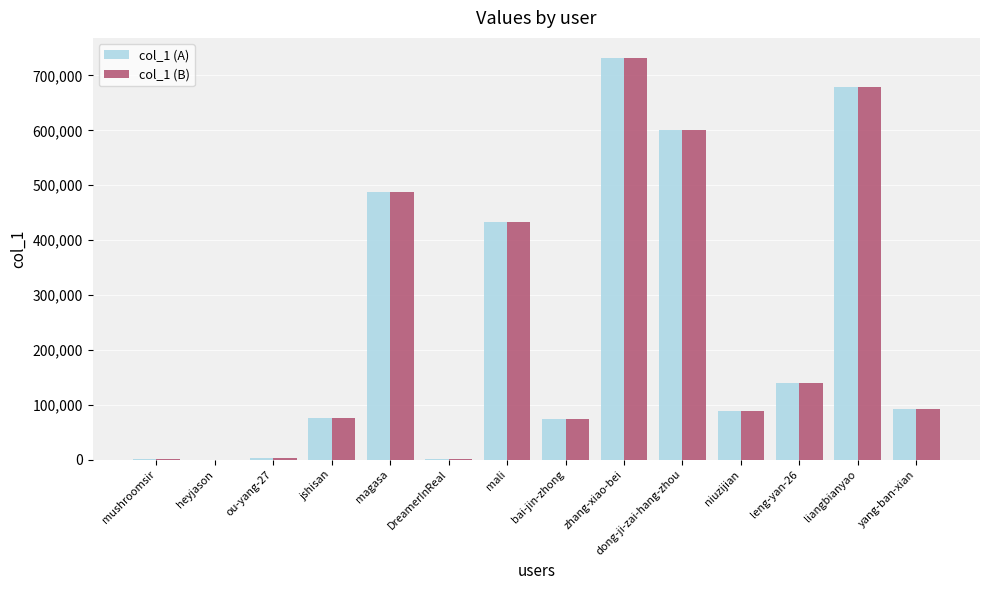

At which label does col_1 (B) reach its peak?

zhang-xiao-bei